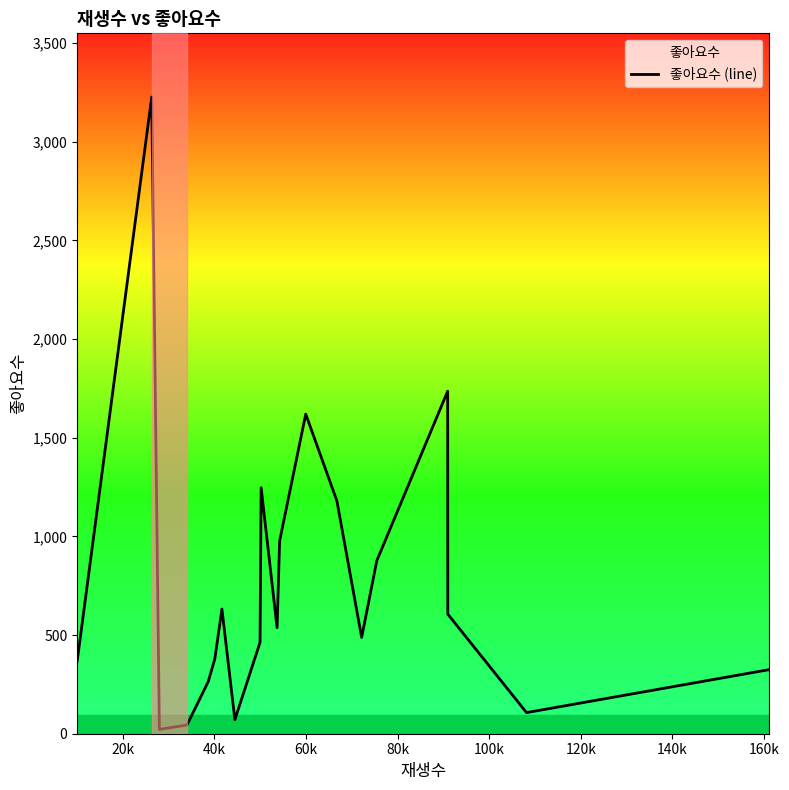

How many data points are less than 537?

10